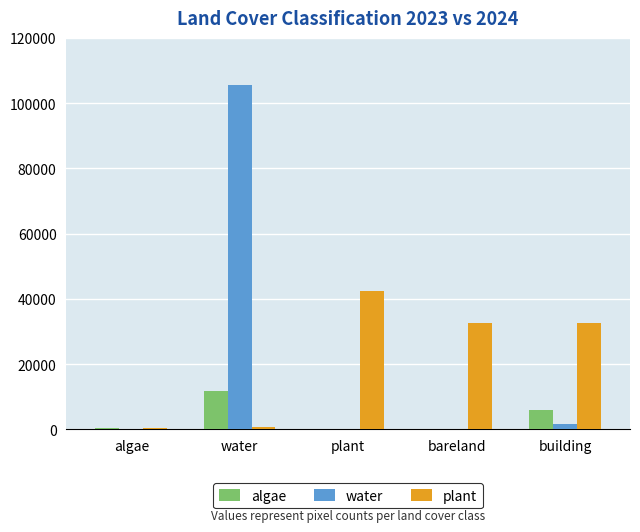

Does the chart contain stacked bars?

No